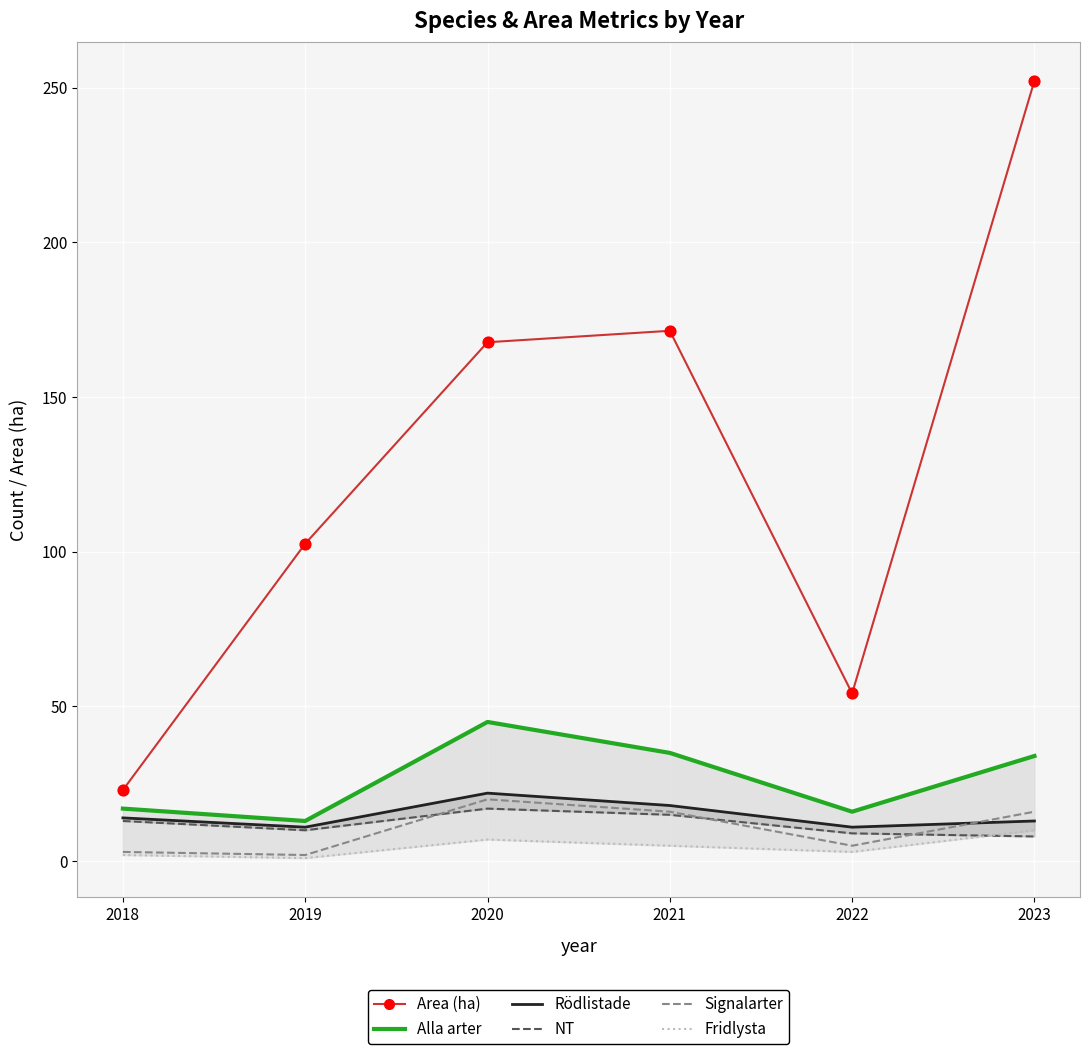

Which series contains the lowest Y value?

Fridlysta